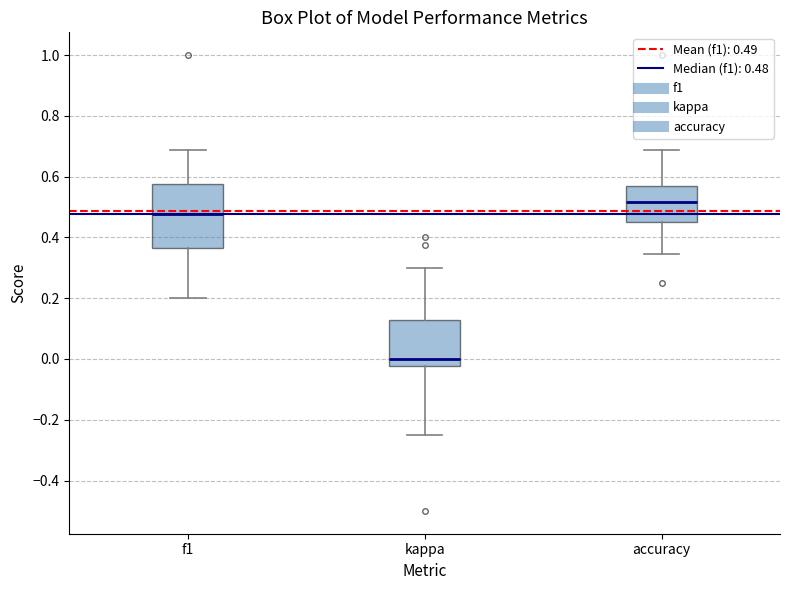

Where is the upper edge of the box for accuracy on the y-axis? The values are not printed on the chart, so give them approximately, as read against the axis.

0.58